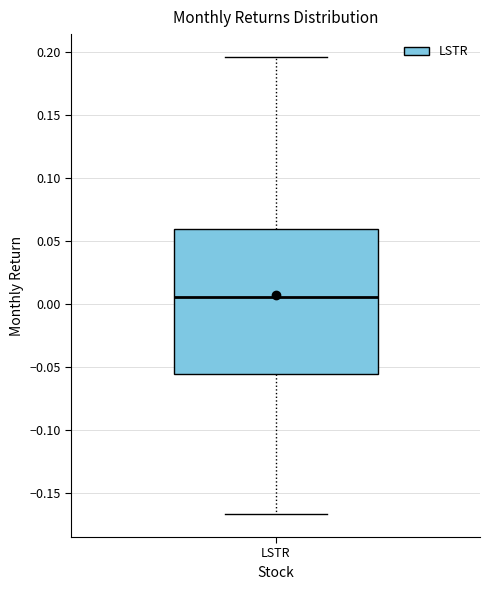

Transcribe this box plot: give where the median line is, the range the box spans, and where the two whiskers end, as read against the y-axis. The values are not printed on the chart, so give them approximately, as read against the axis.

median 0.005, box -0.055 to 0.060, whiskers -0.165 to 0.195